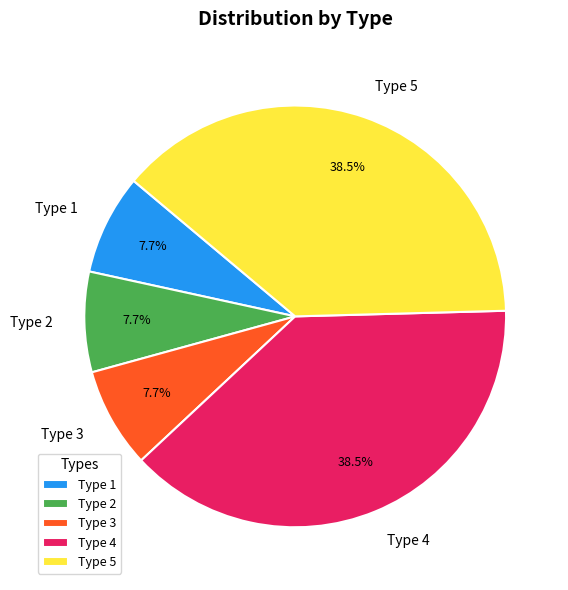

Is there a majority slice in this chart?

No